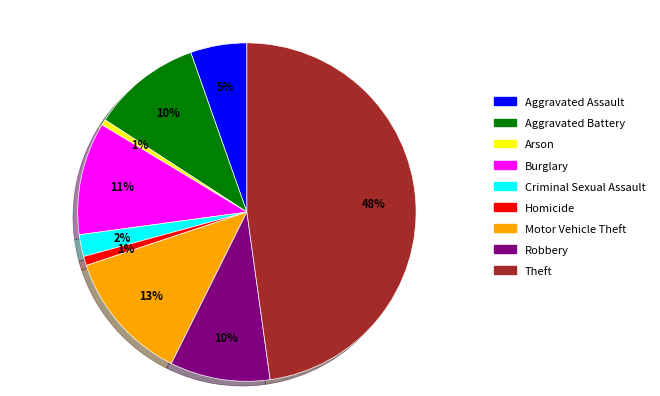

To the nearest percent, what is the combined percentage of Criminal Sexual Assault and Theft?

50%